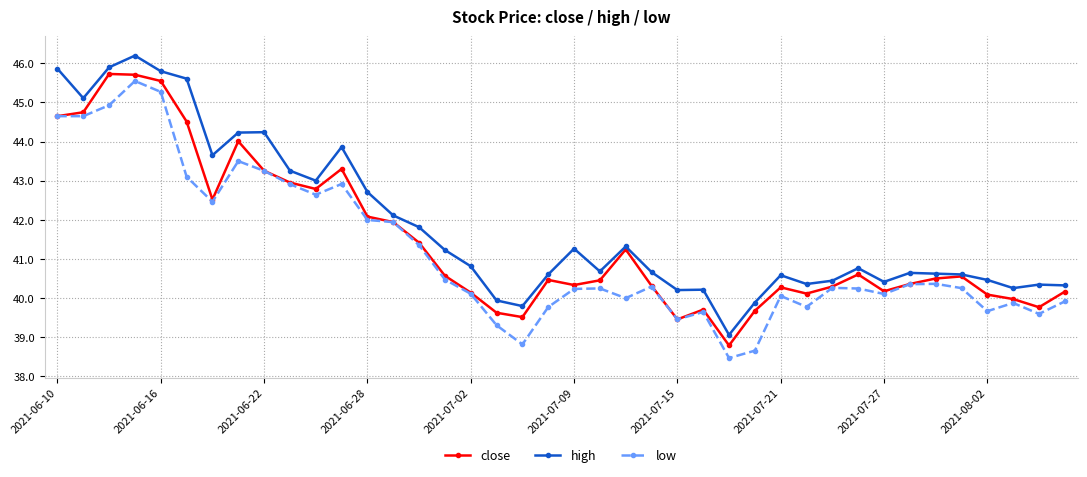

Which series has the largest total across all categories?

high